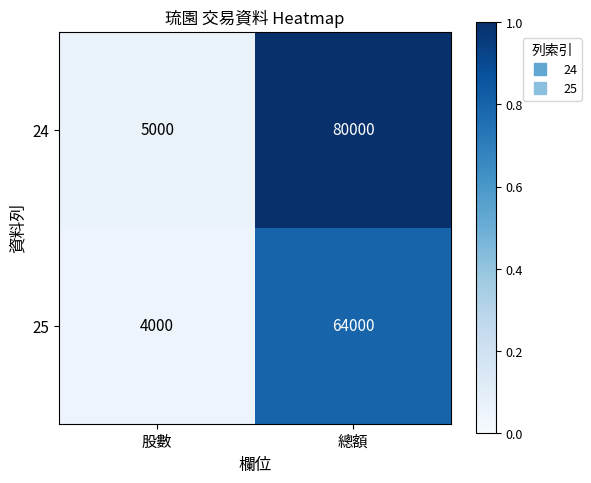

Rank the series at 總額 from highest to lowest value.

24, 25